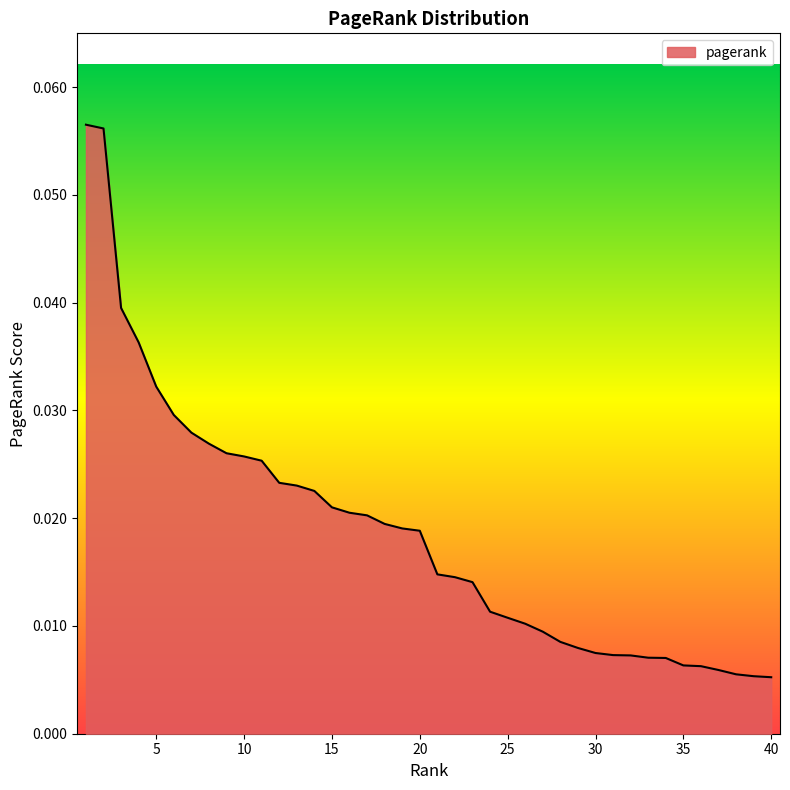

Does the chart display data point markers on the line(s)?

No